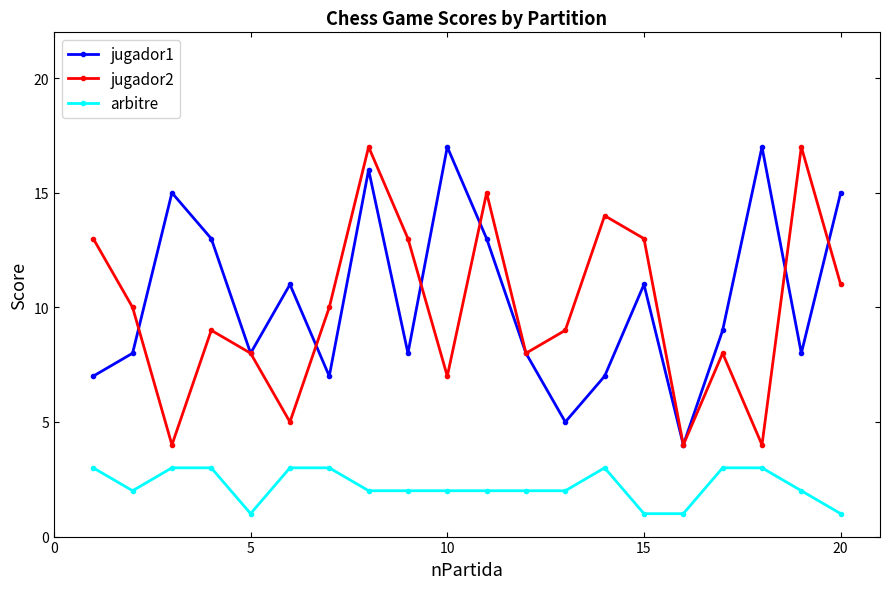

What is the maximum value shown in the chart?

17